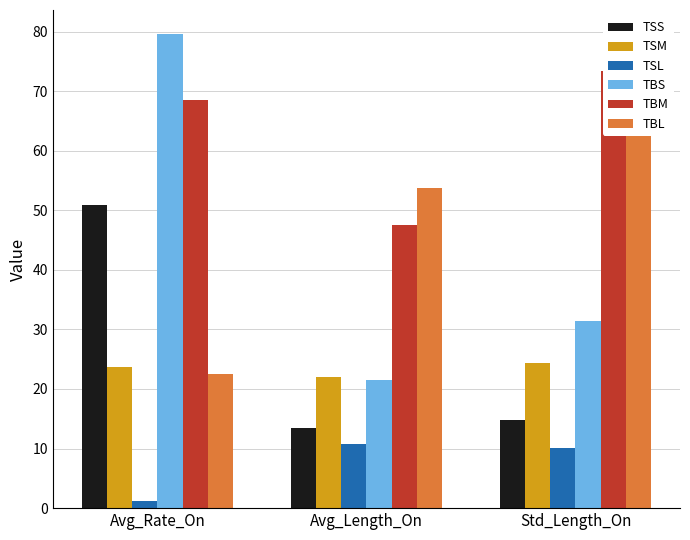

How many bars are there in each group?

6